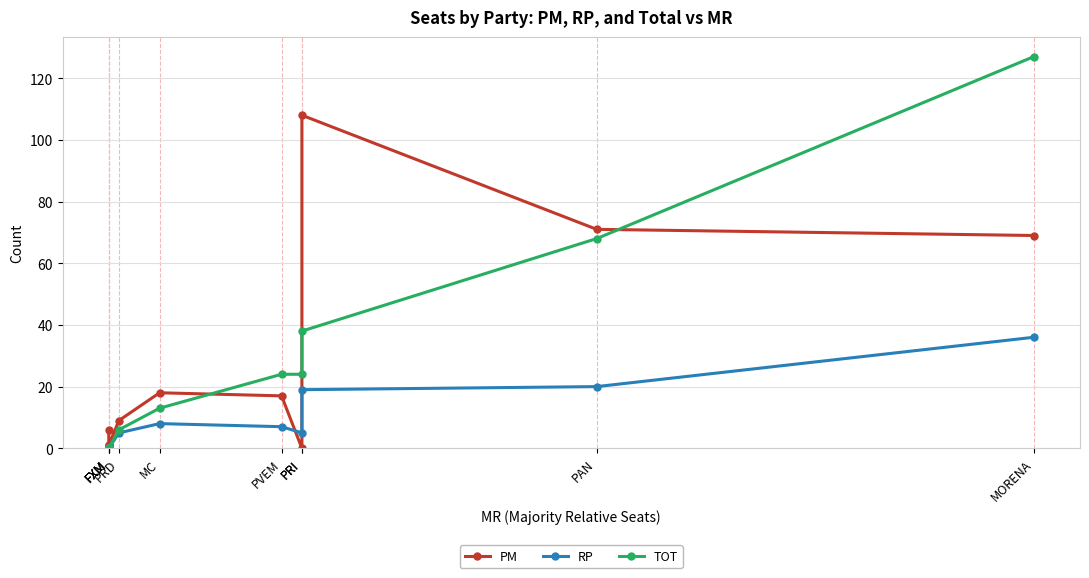

Reading right to left, list all the values displayed in this chart.

PM: 69	71	108	0	17	18	9	1	1	6
RP: 36	20	19	5	7	8	5	0	0	0
TOT: 127	68	38	24	24	13	6	0	0	0